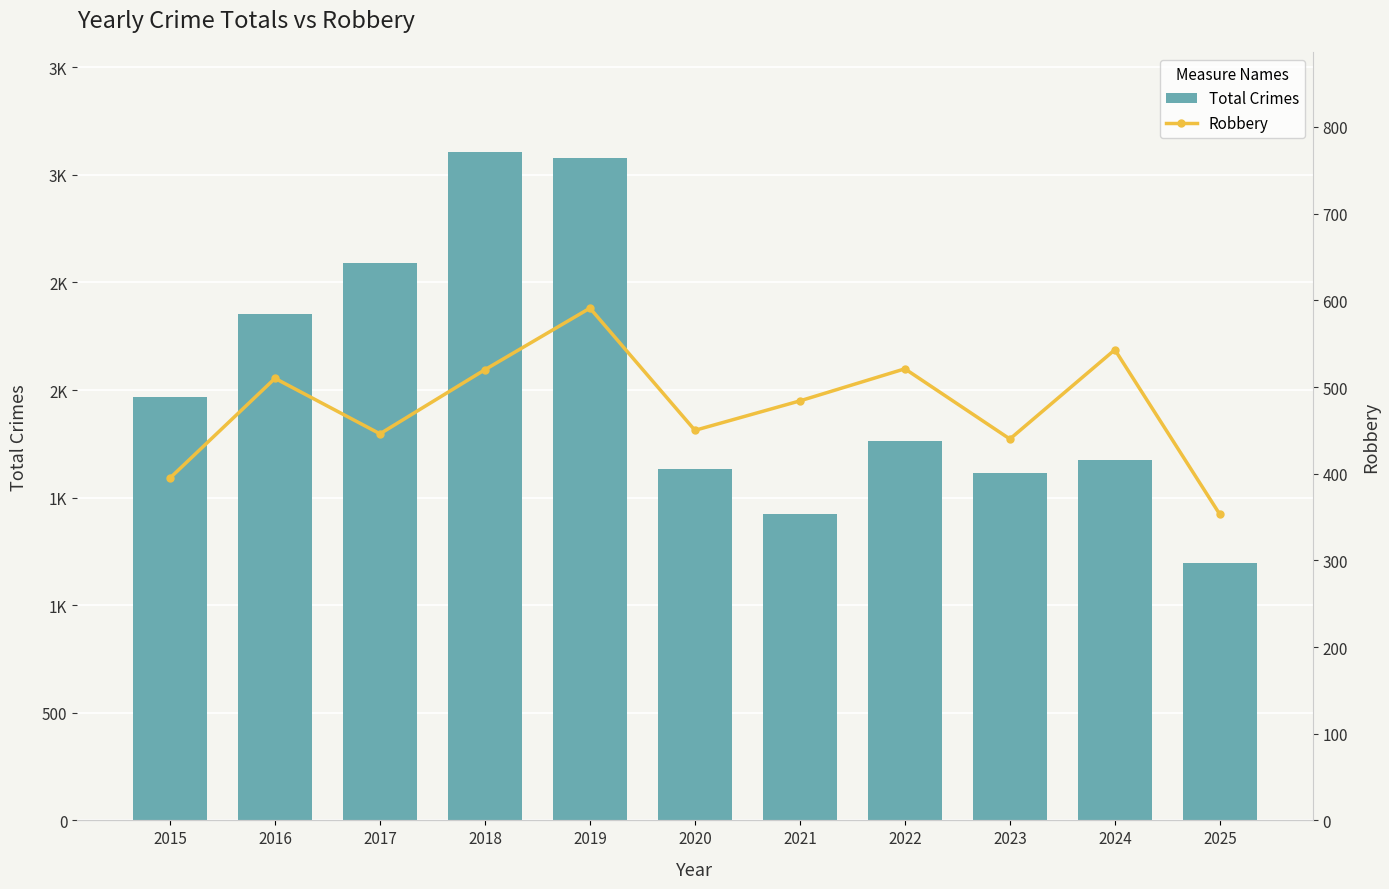

Reading left to right, transcribe all the data shown in this chart.

Total Crimes: 1968	2352	2592	3105	3080	1634	1423	1761	1613	1675	1194
Robbery: 395	510	446	520	591	450	484	521	440	543	353